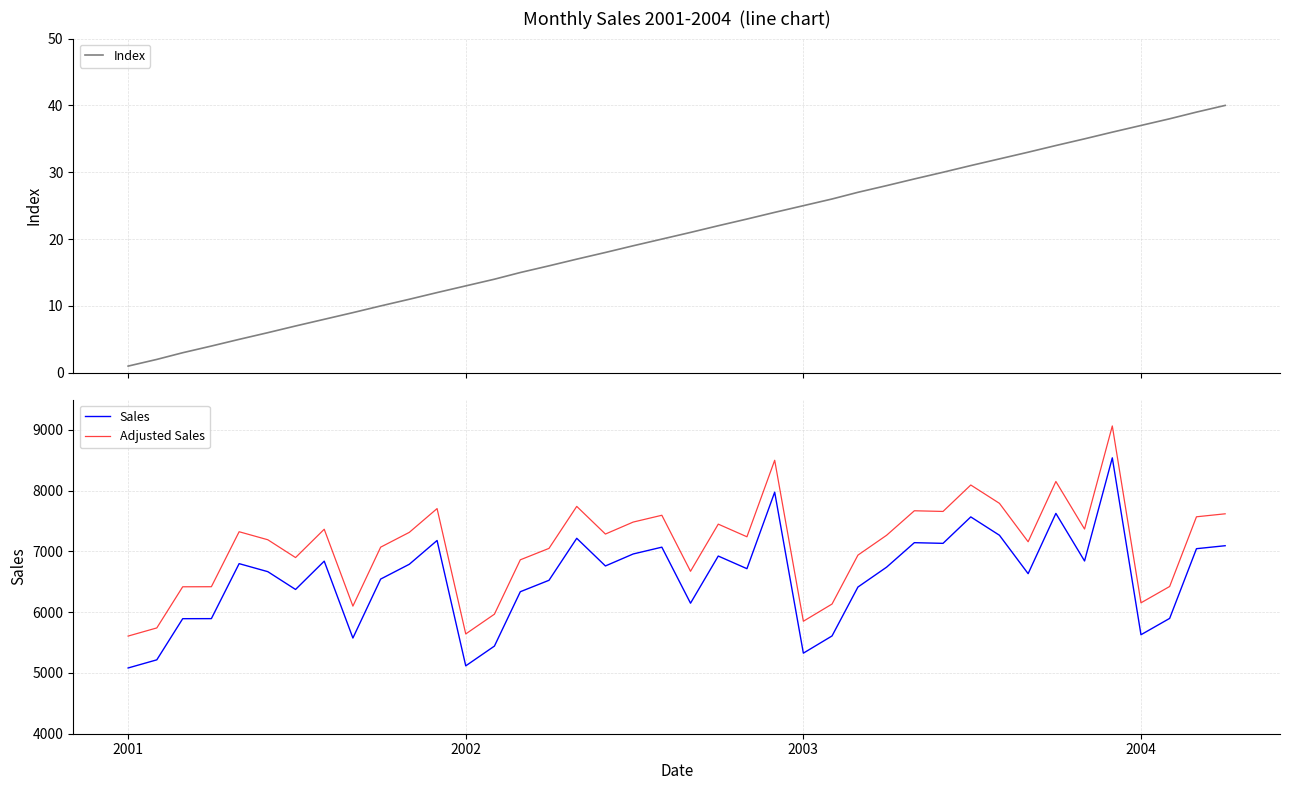

True or false: Adjusted Sales and Sales cross at least once.

False